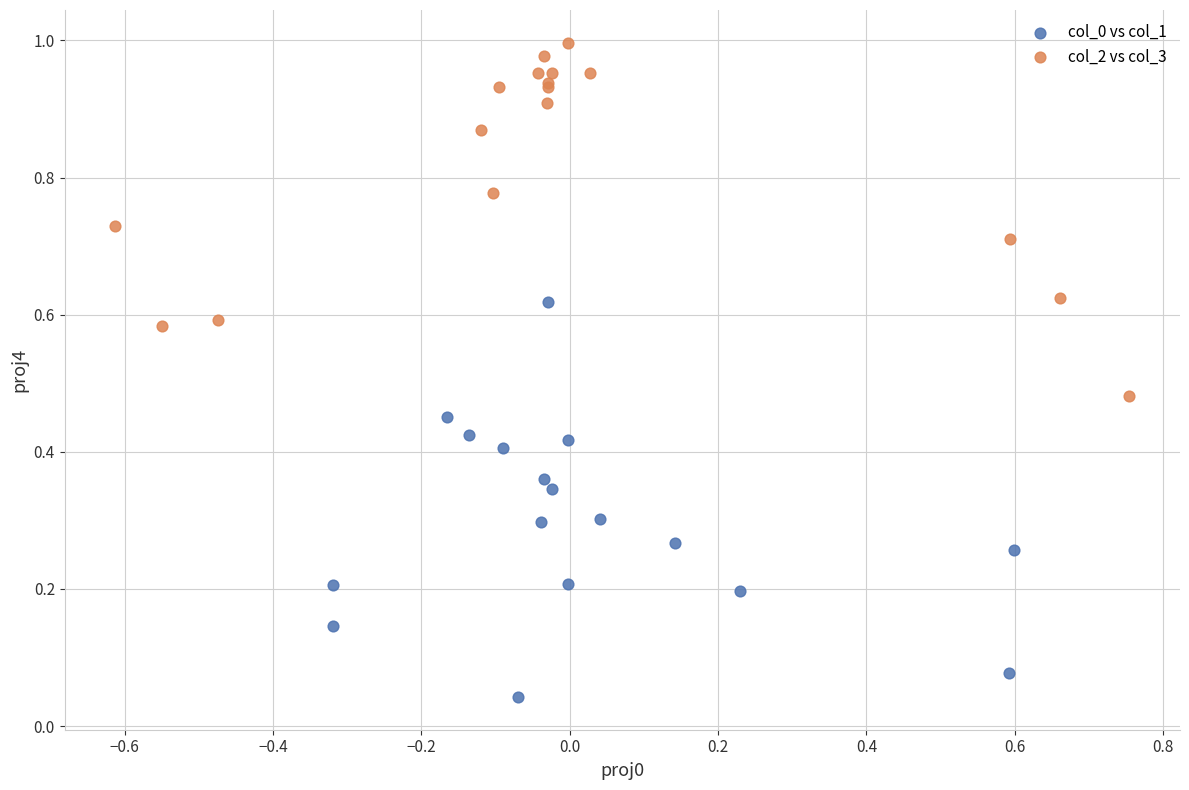

Which series reaches the maximum Y coordinate?

col_2 vs col_3